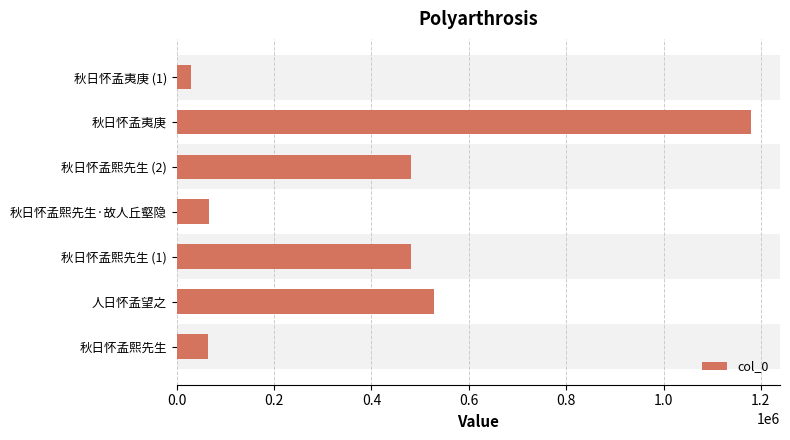

The chart shows a value of 877238 at 人日怀孟望之. True or false?

False